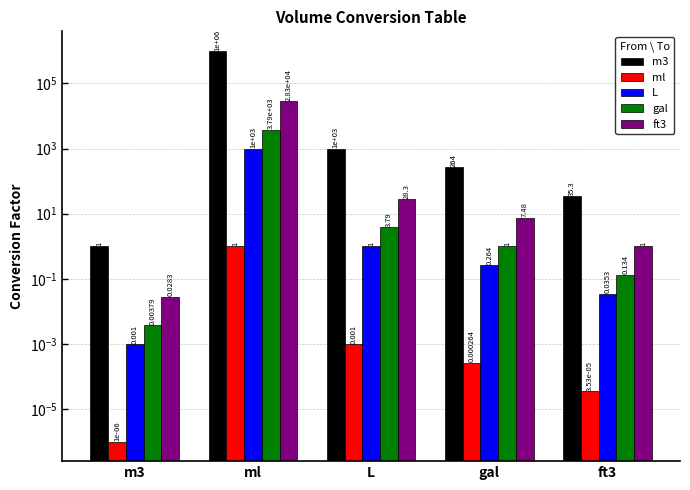

How many bars are there in each group?

5